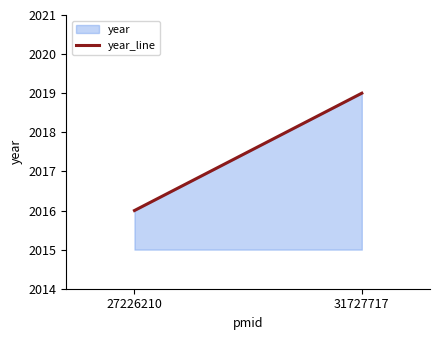

True or false: the data shows 3338 at 31727717.

False